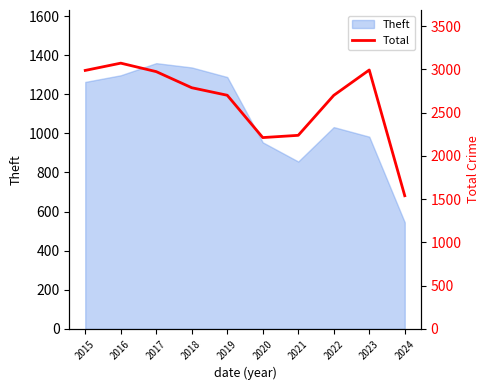

What is the minimum value for Theft?

545